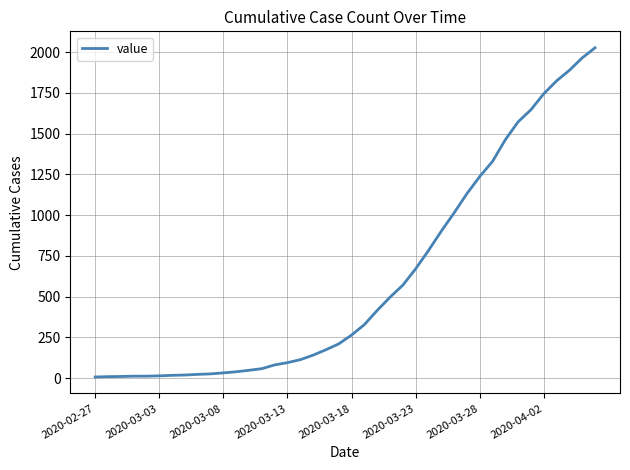

What is the maximum value shown in the chart?

2026